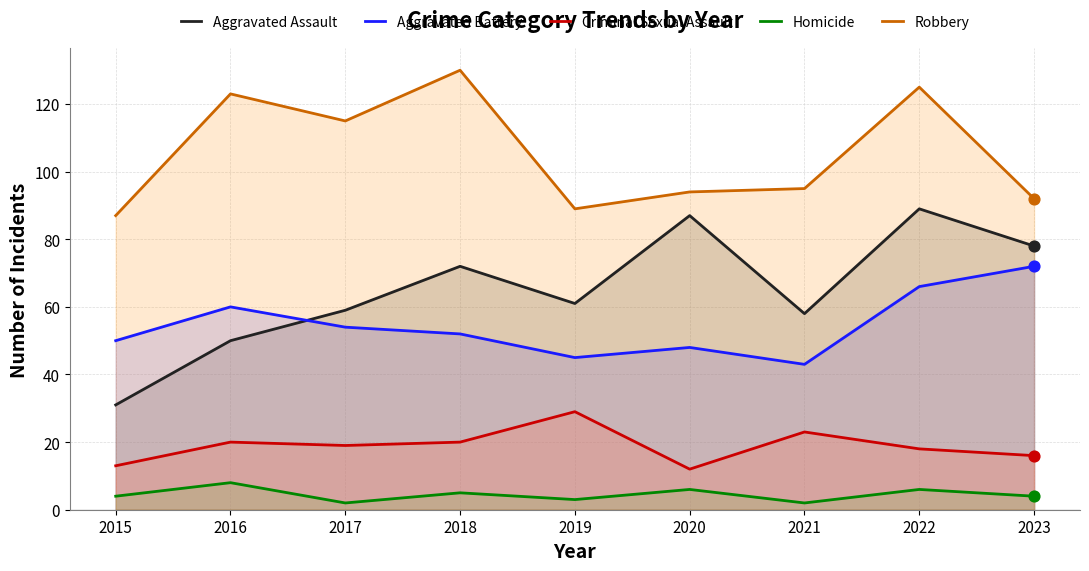

Which series has the largest total across all categories?

Robbery